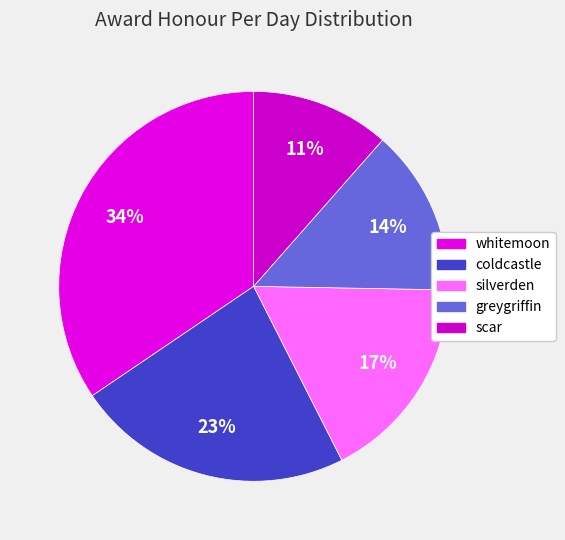

Does silverden represent more than half of the total?

No